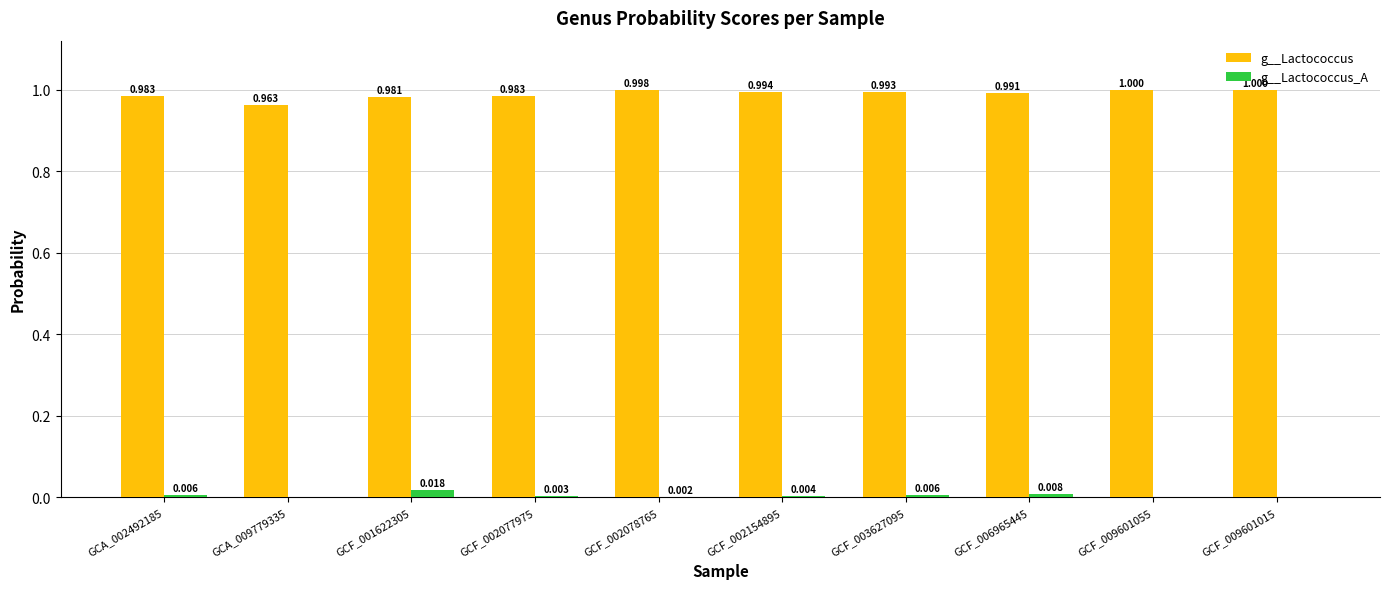

Between GCF_002077975 and GCF_002078765, which series saw the biggest shift?

g__Lactococcus